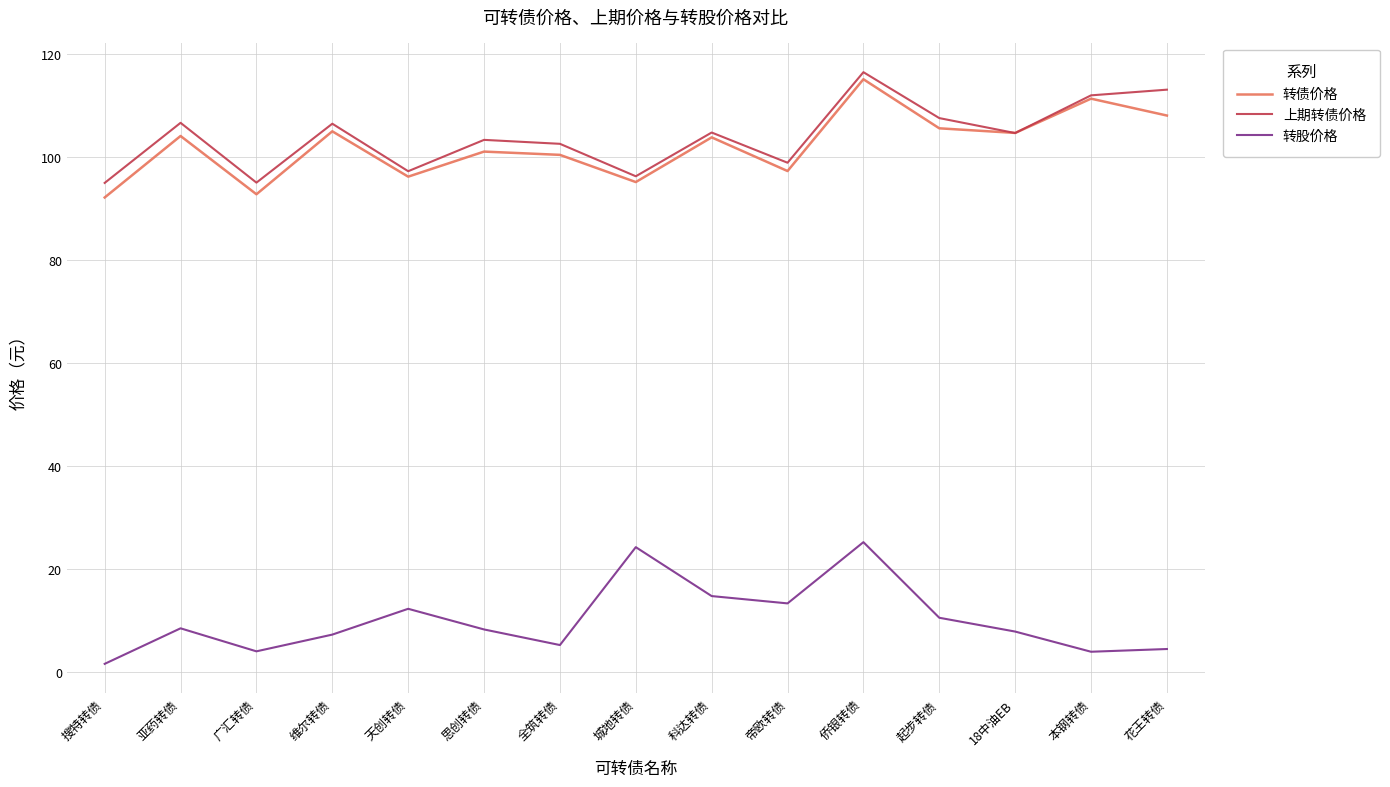

What position from the right is 18中油EB?

3